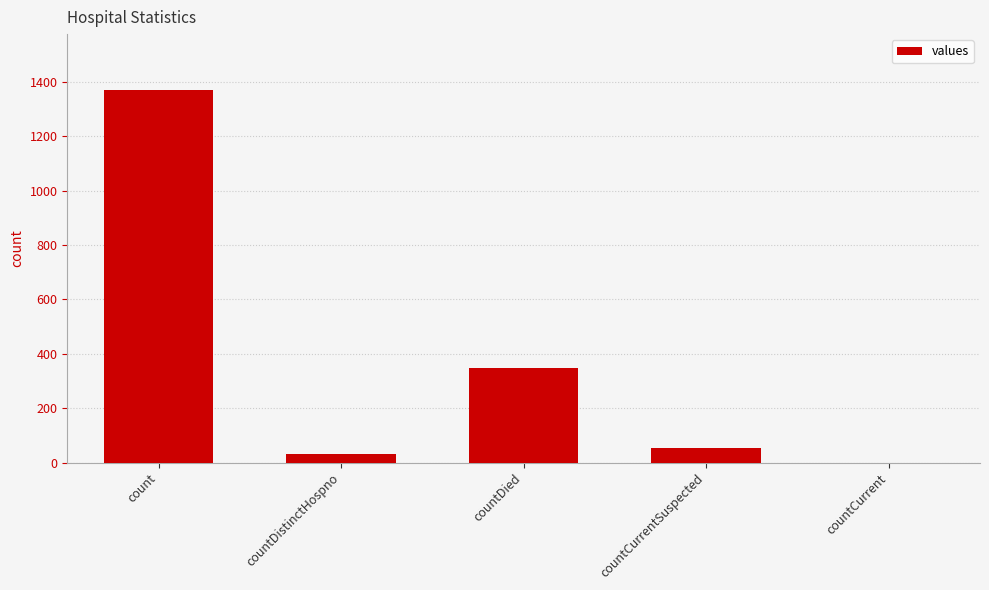

Which category has the highest value across all series?

count